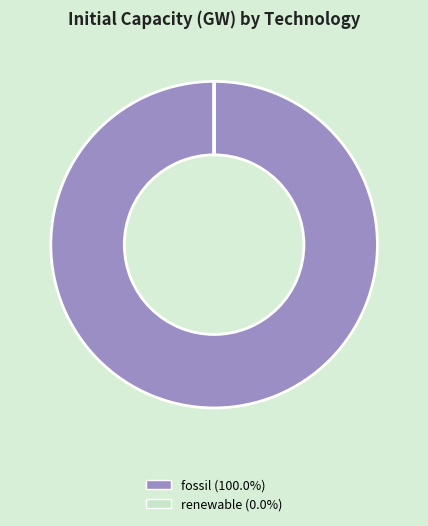

Which category has the biggest portion of the pie?

fossil